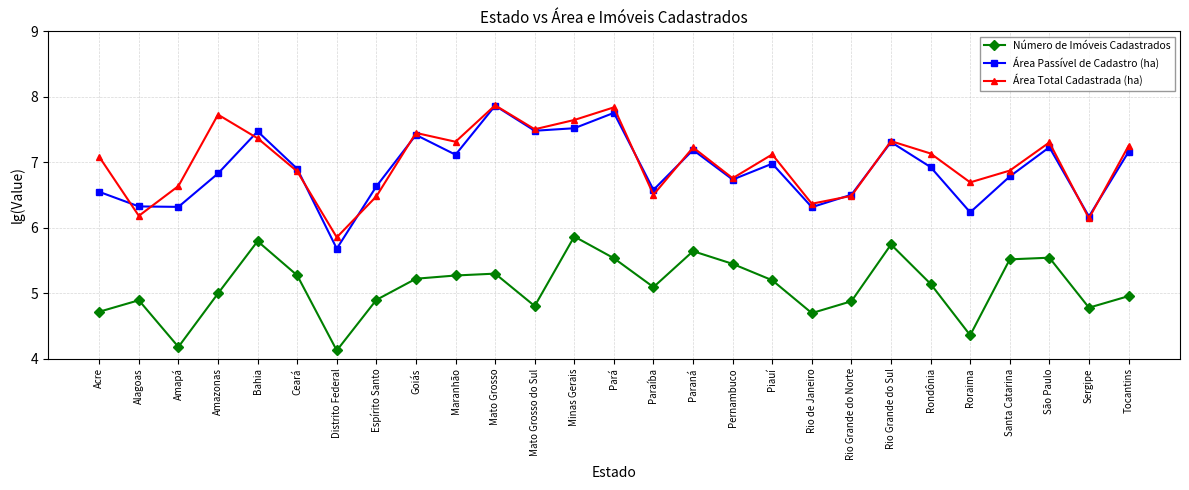

Which series has the largest range (max minus min)?

Área Passível de Cadastro (ha)